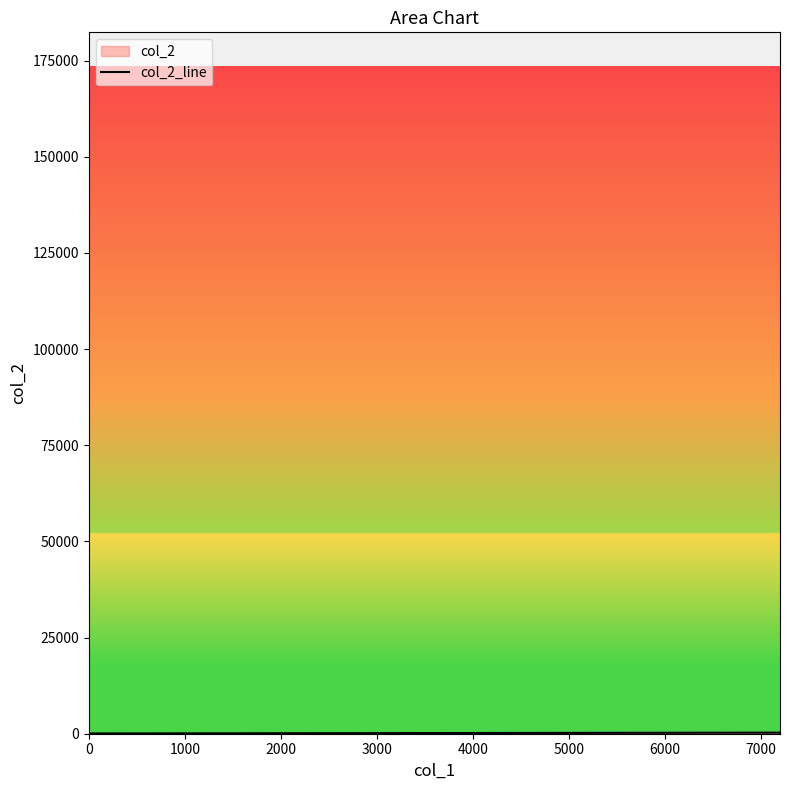

What is the average value?

49667.0